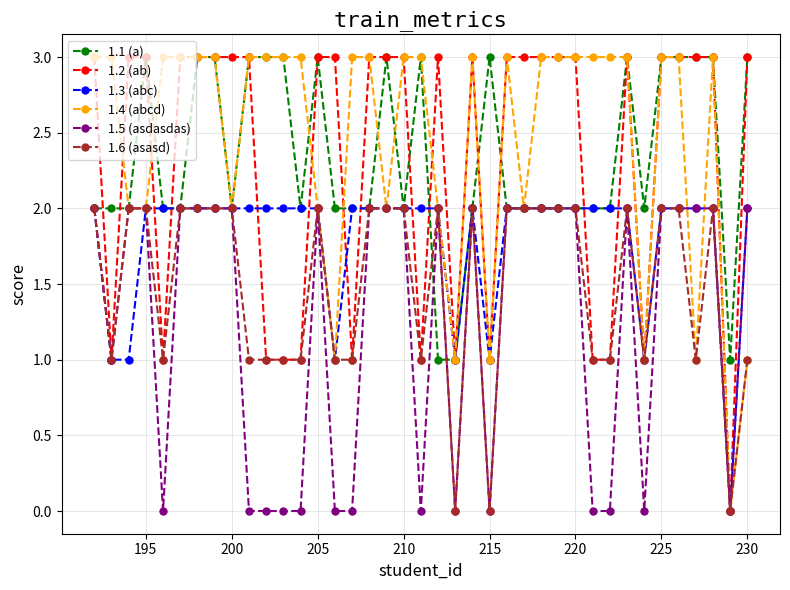

True or false: 1.2 (ab) has more than 2 points higher than both neighbors.

True